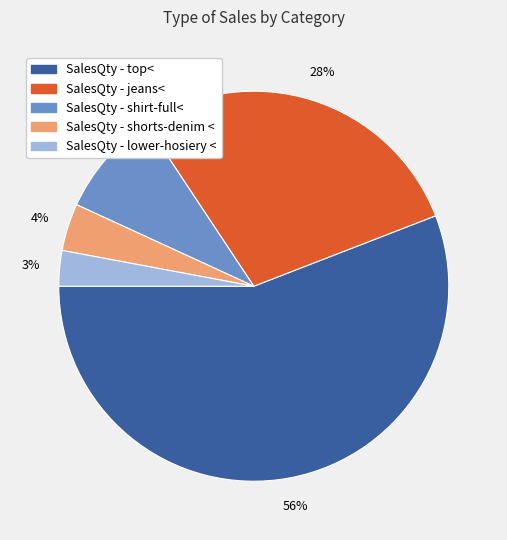

To the nearest percent, what is the average slice percentage?

20%